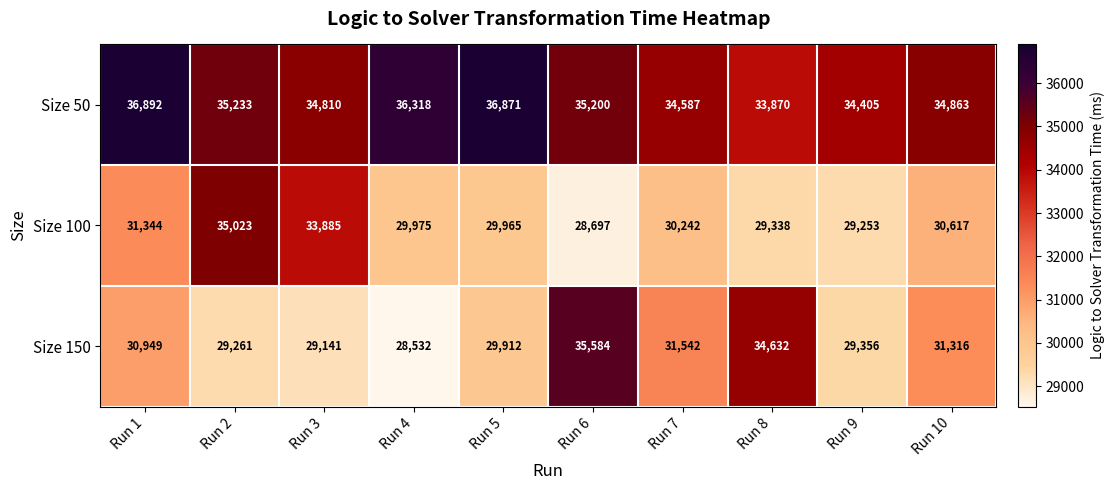

The Size 100 series shows 40369 at Run 7. True or false?

False